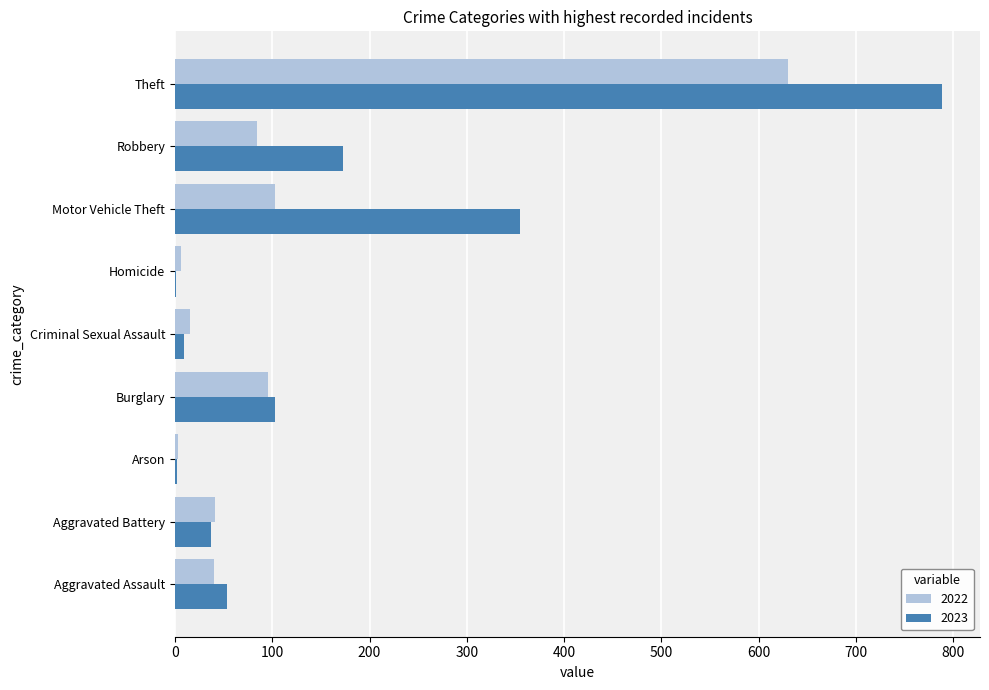

What is the sum of all 2022 values?

1019